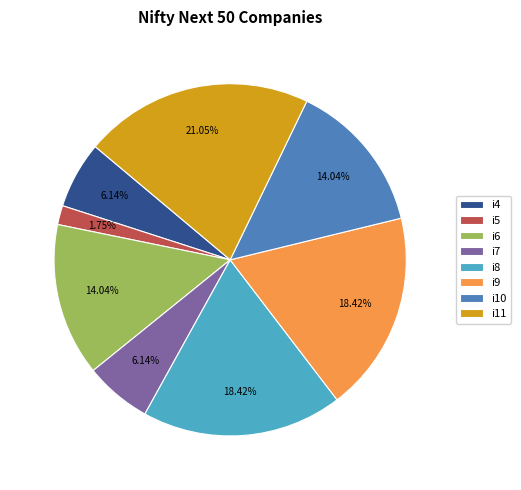

What percentage do i10 and i9 together represent?

32.5%